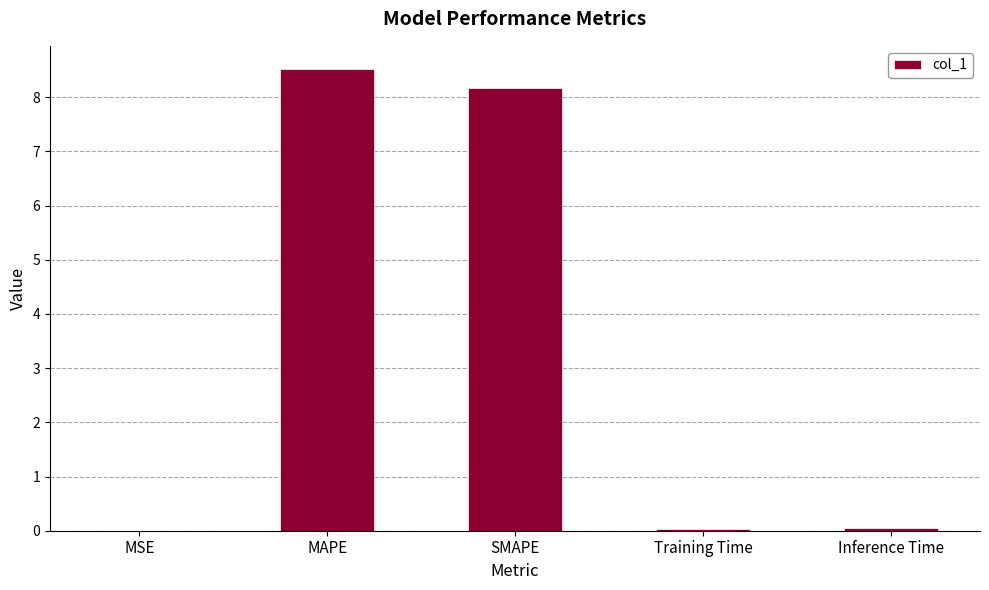

Is it true that the value at SMAPE is 8.2?

True